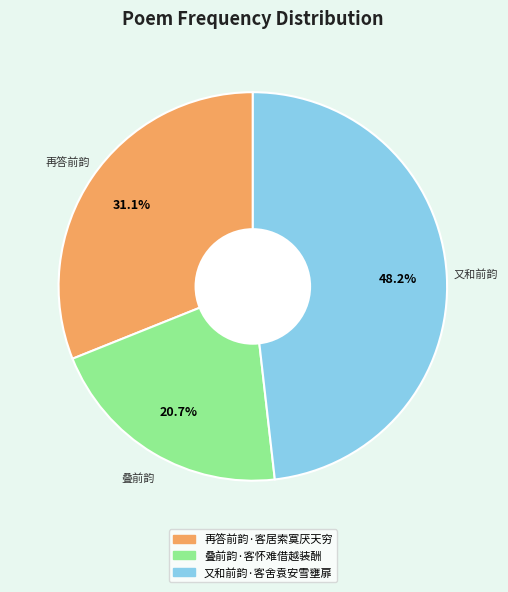

Between 又和前韵·客舍袁安雪壅扉 and 再答前韵·客居索寞厌天穷, which is larger?

又和前韵·客舍袁安雪壅扉